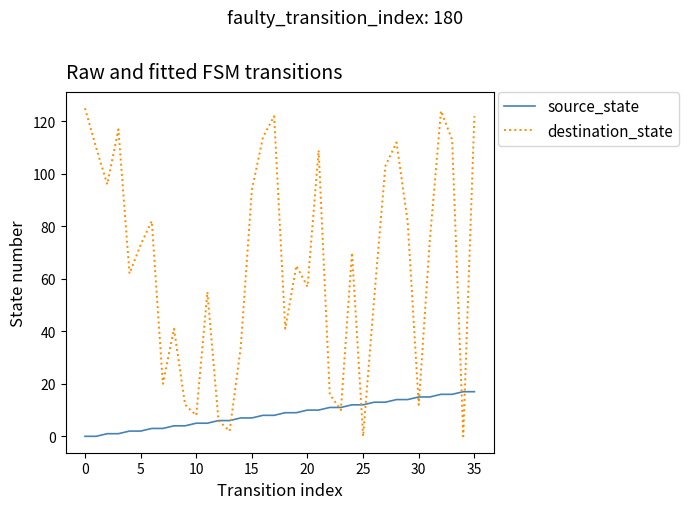

After their last crossing, which series has the higher values: destination_state or source_state?

destination_state